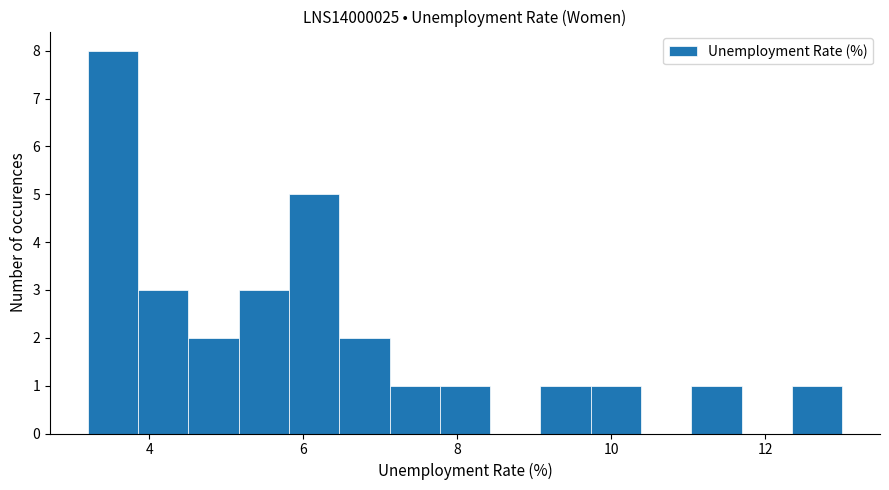

Around what value on the x-axis is the tallest bar? Give the approximate position of its centre, as read against the axis.

3.6